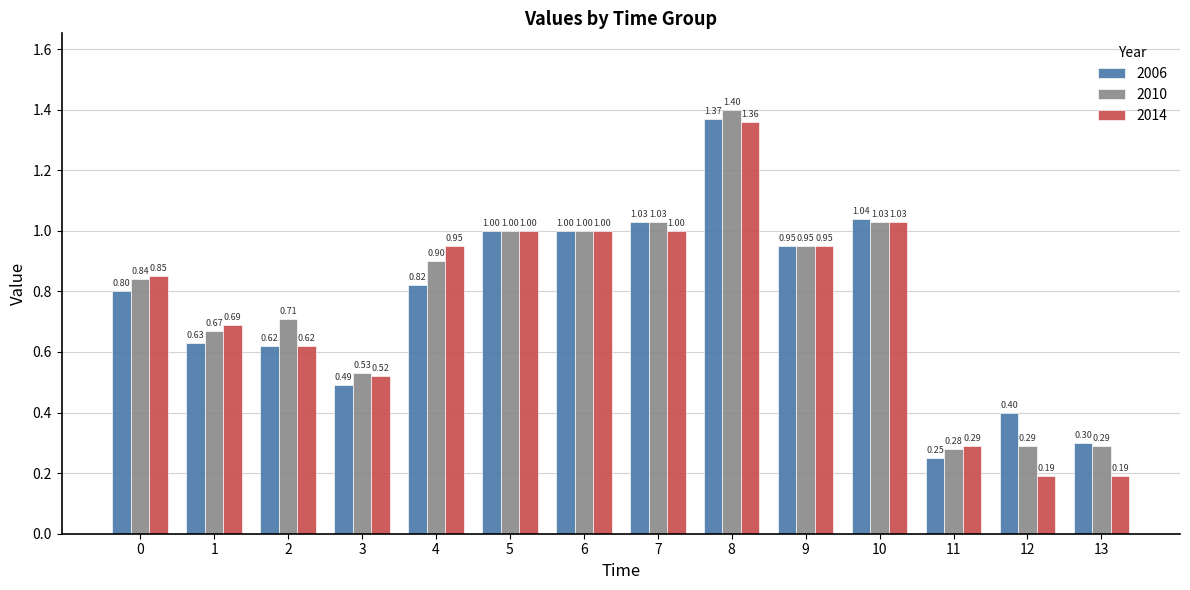

At which category is the sum across all series the highest?

8